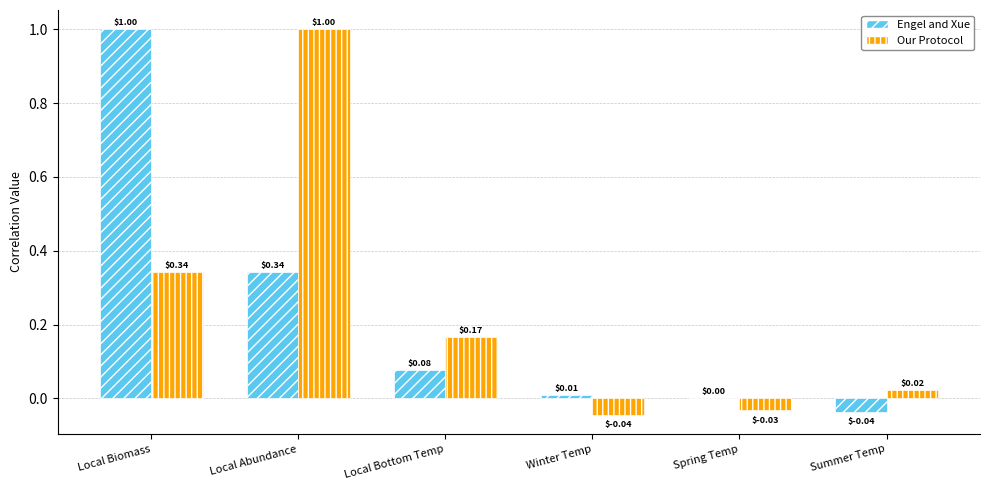

Which series has the largest total across all categories?

Our Protocol